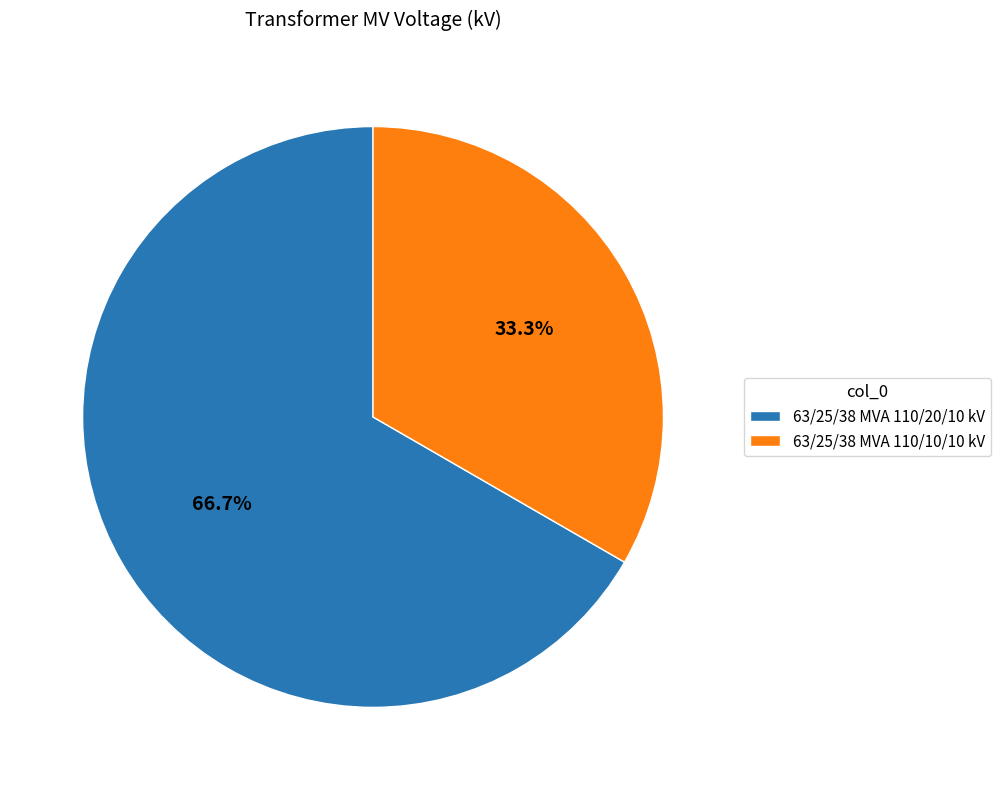

The 63/25/38 MVA 110/10/10 kV slice represents 43% of the pie. True or false?

False